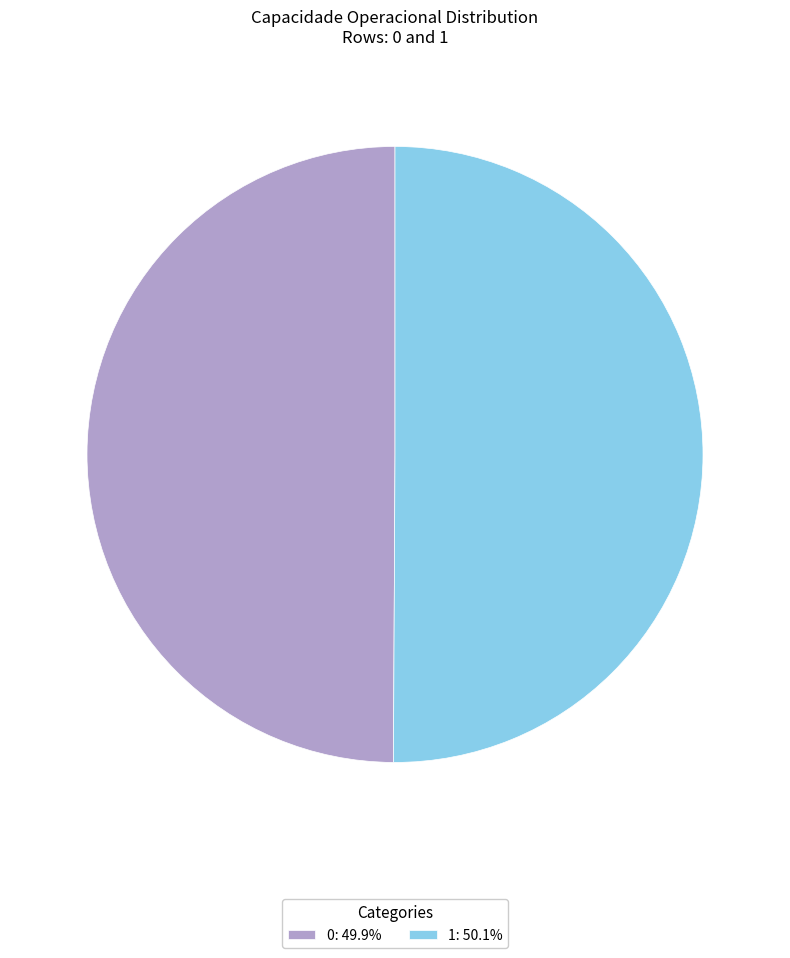

Is the sum of 0 and 1 greater than half?

Yes